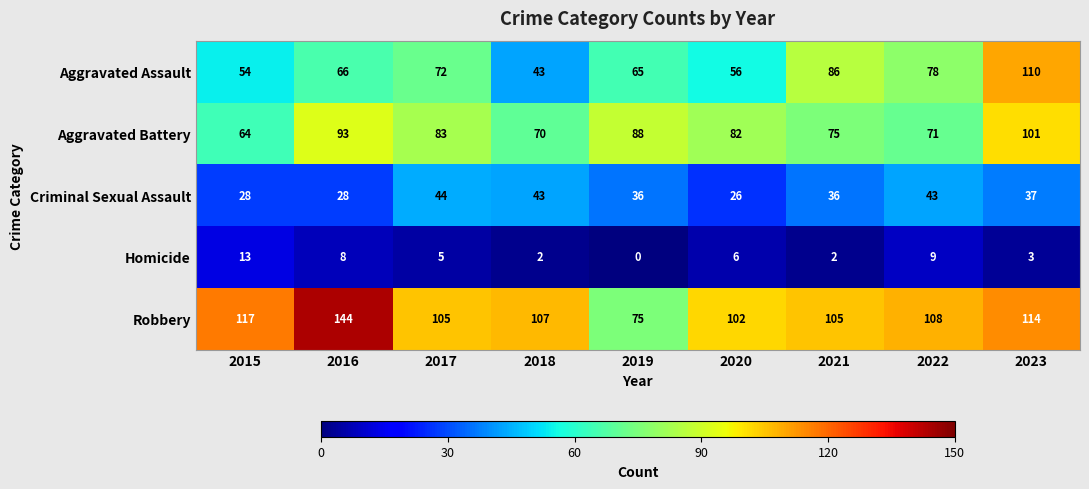

What is the difference between the maximum and minimum values in the Aggravated Assault series?

67